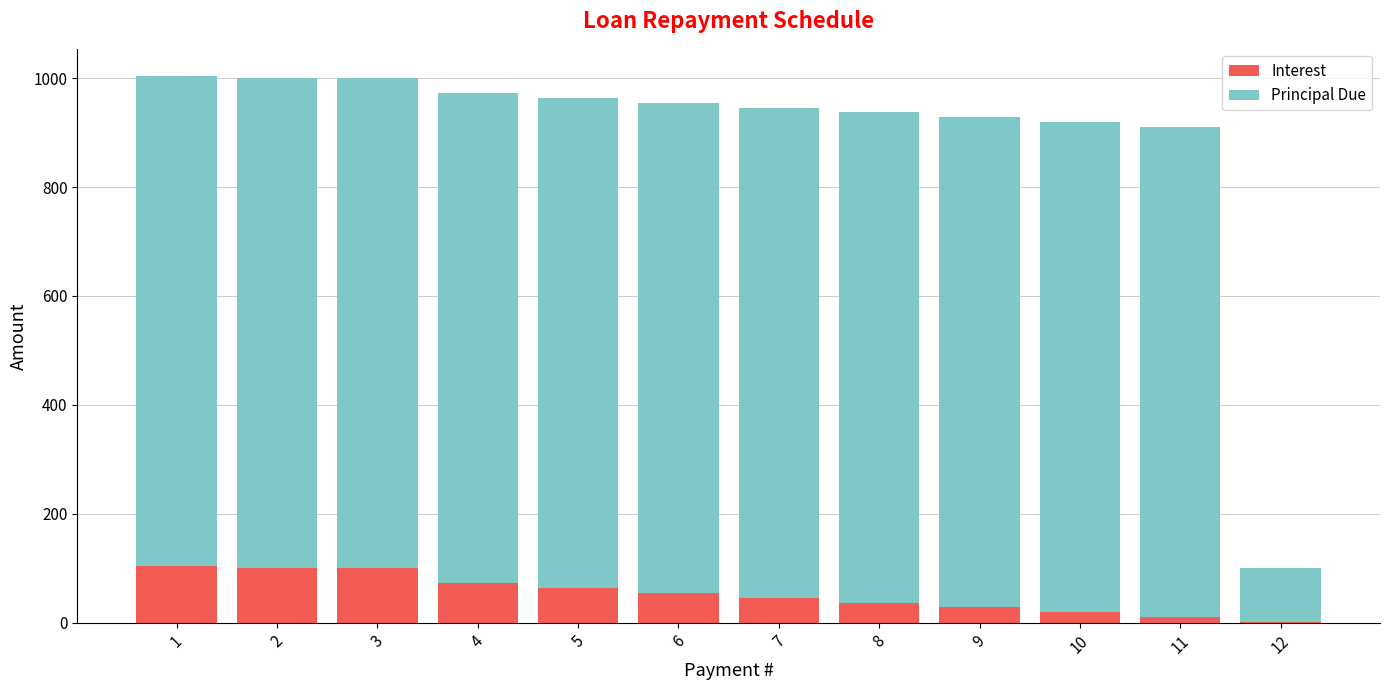

What is the highest value of the Interest series?

103.6